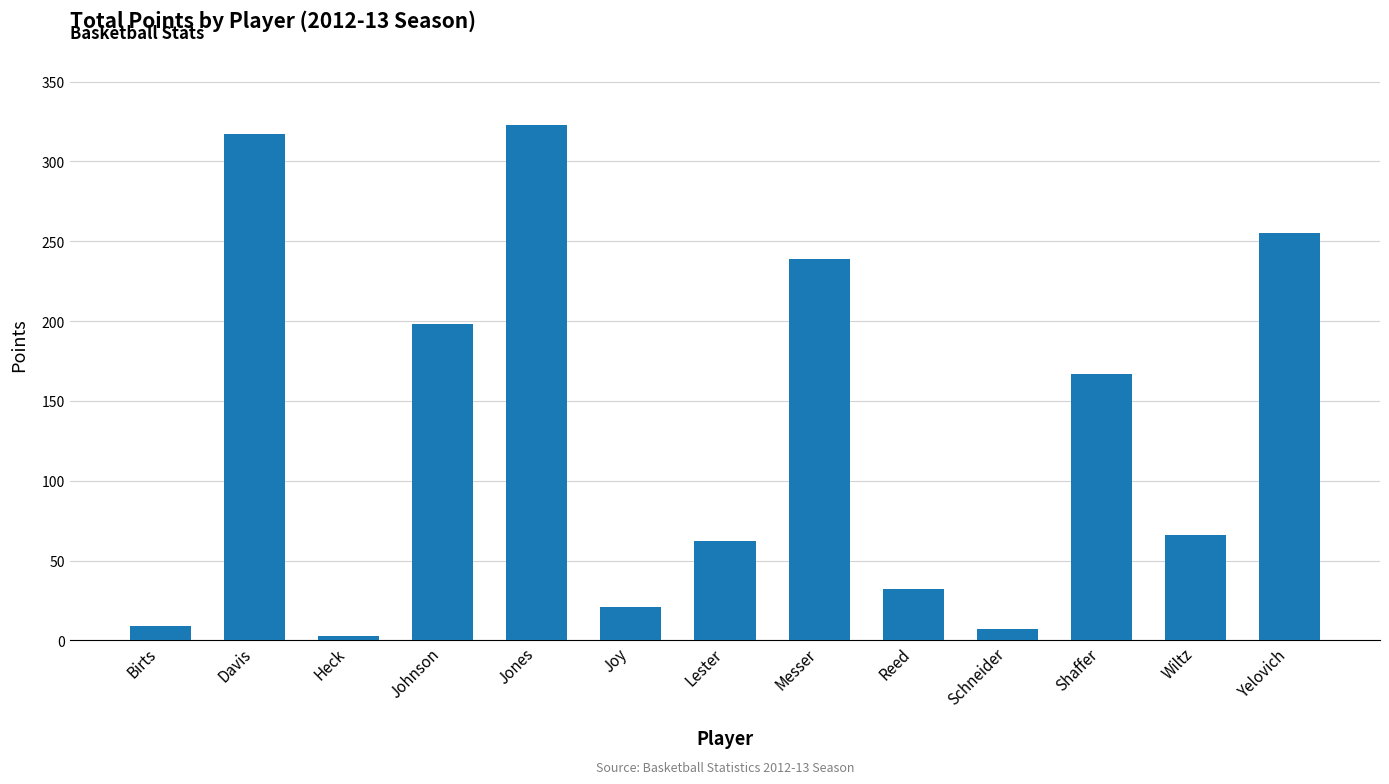

What position from the left is Reed?

9